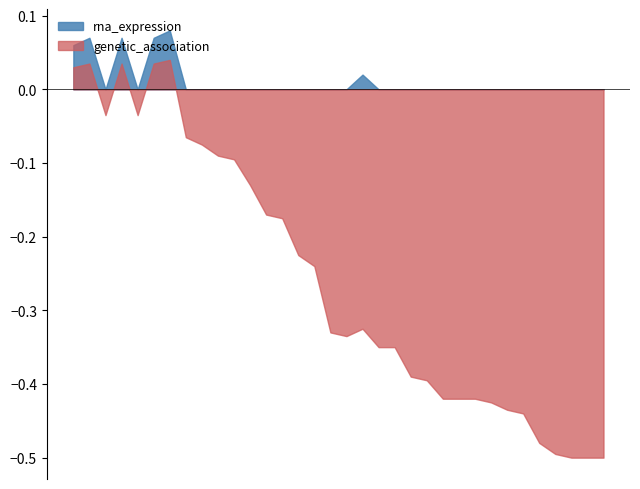

True or false: genetic_association and rna_expression intersect in this chart.

False